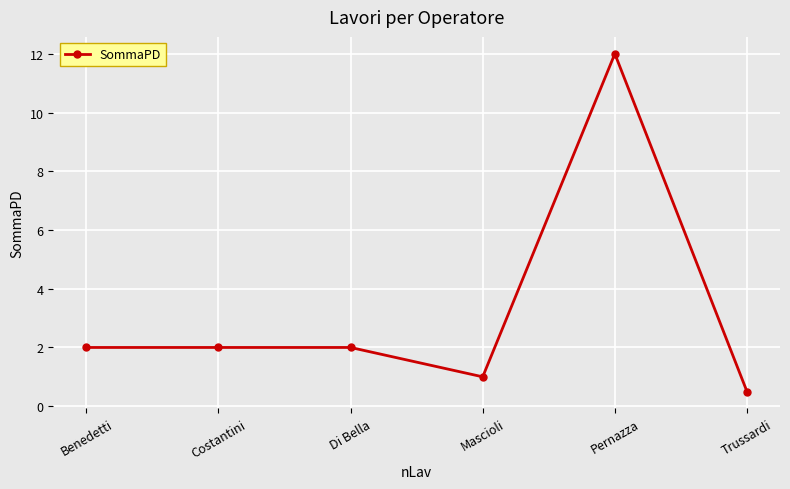

Between Mascioli and Di Bella, which is larger?

Di Bella